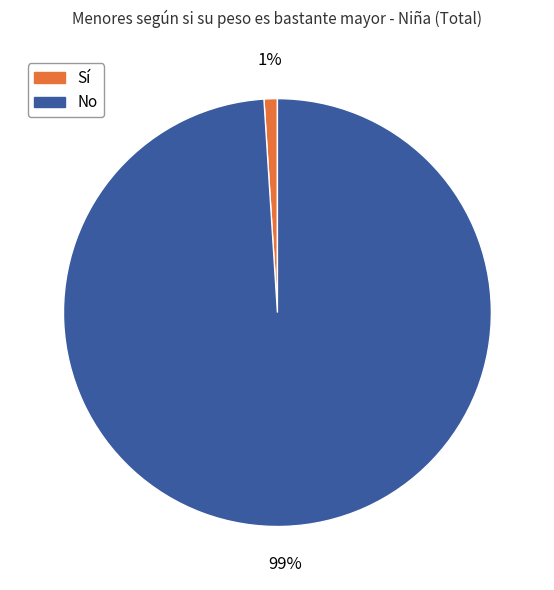

To the nearest percent, what is the difference between the largest and smallest slice percentages?

98%